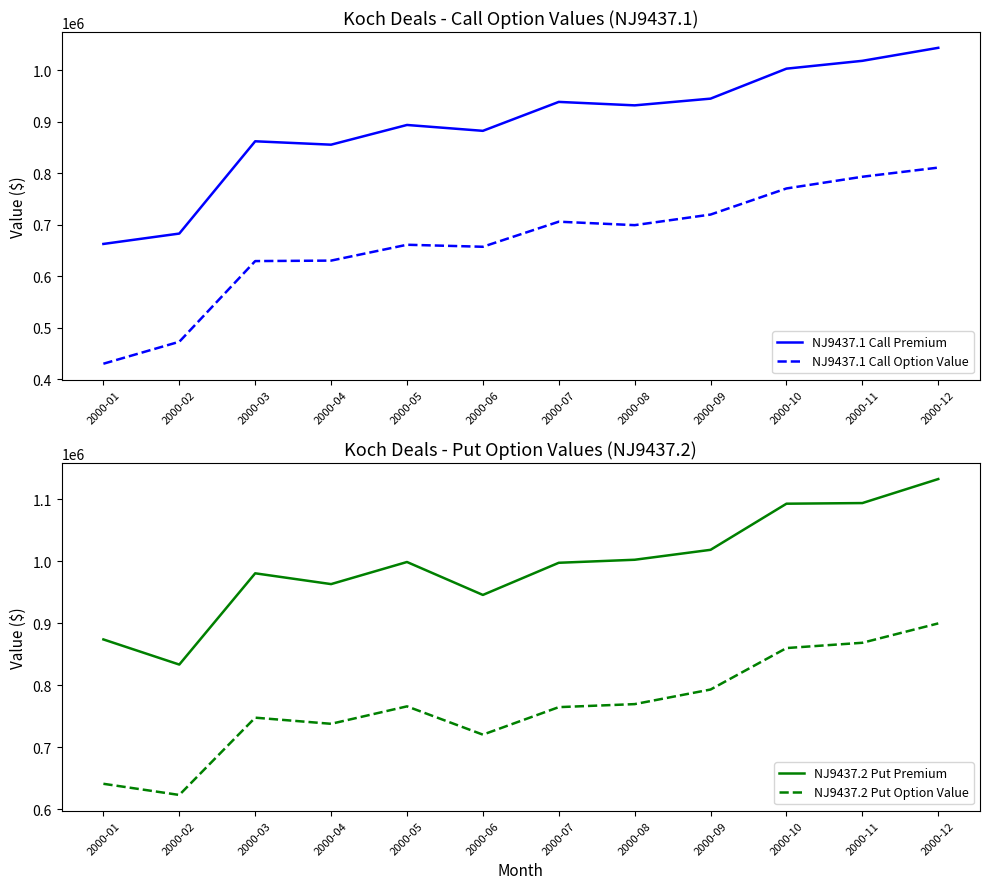

Rank the series at 2000-11 from highest to lowest value.

NJ9437.2 Put Premium, NJ9437.1 Call Premium, NJ9437.2 Put Option Value, NJ9437.1 Call Option Value